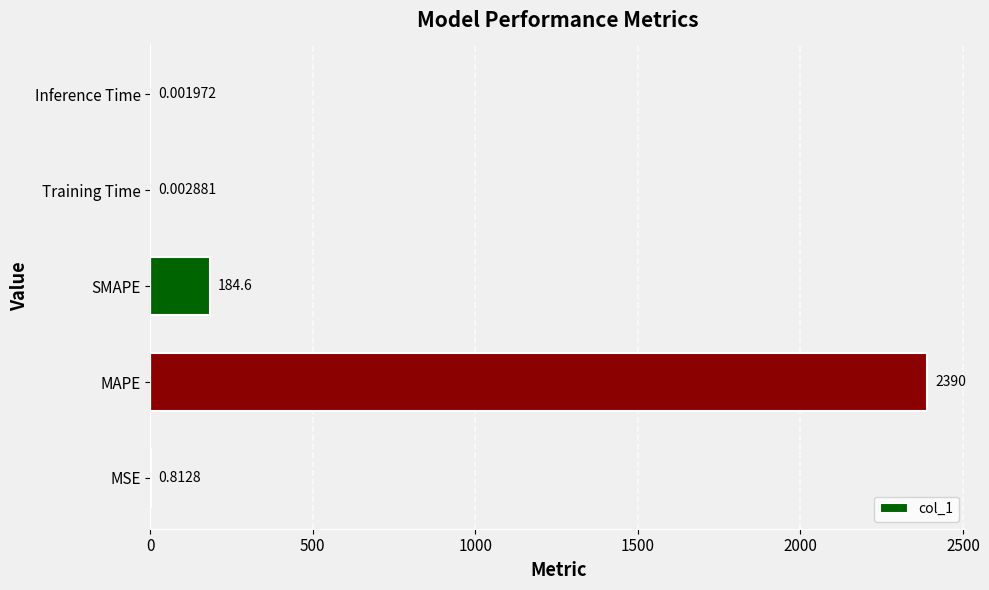

At which category does the chart reach its peak across all series?

MAPE